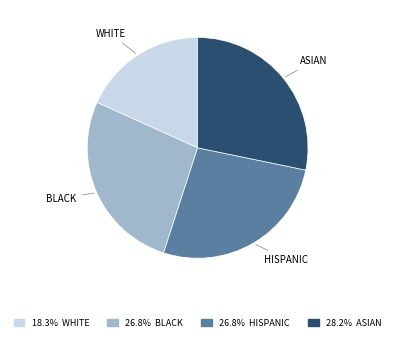

Count the number of slices in the pie.

4